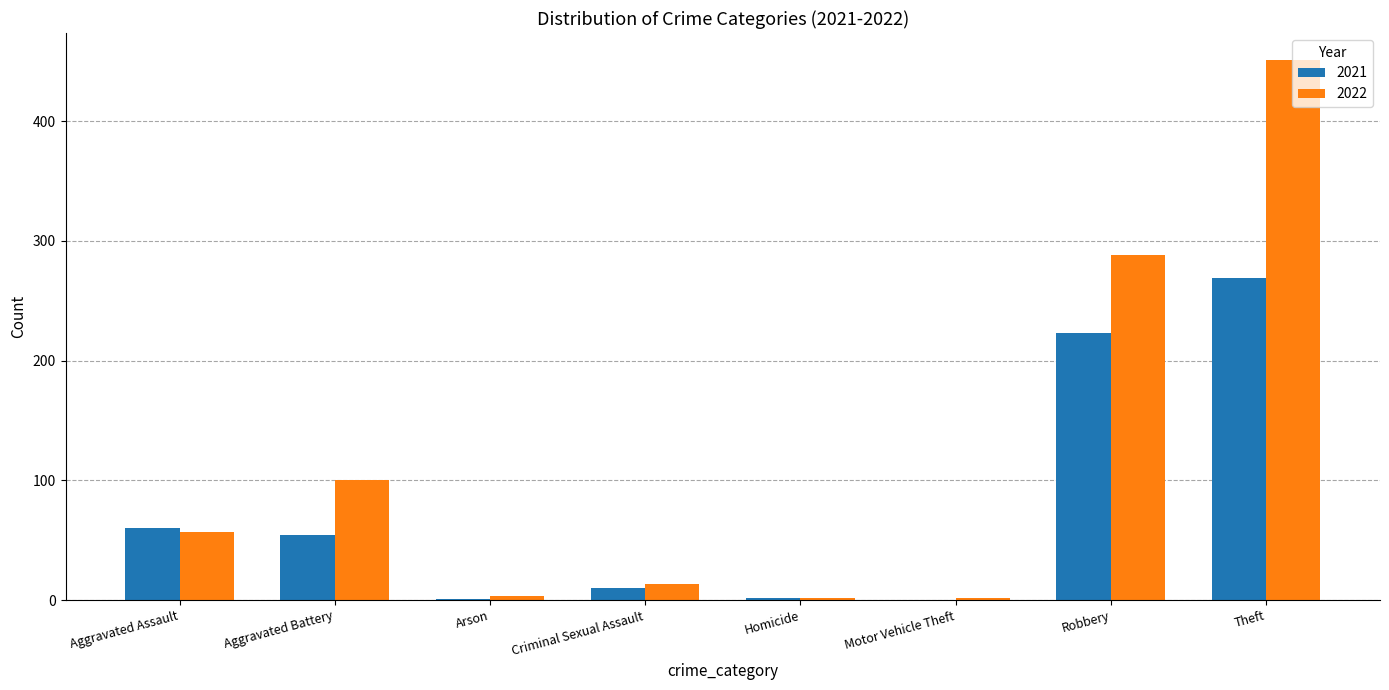

What is the sum of the 2021 values at Theft and Robbery?

492